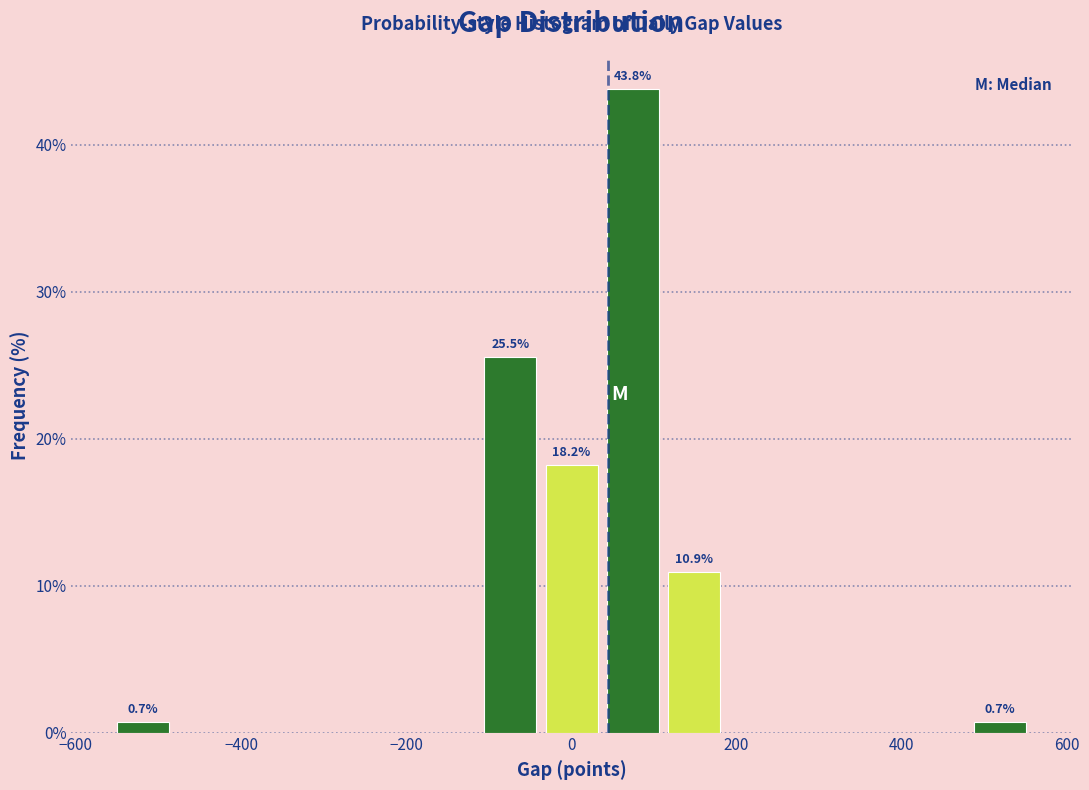

Read against the x-axis, roughly where is the centre of the tallest bar?

80